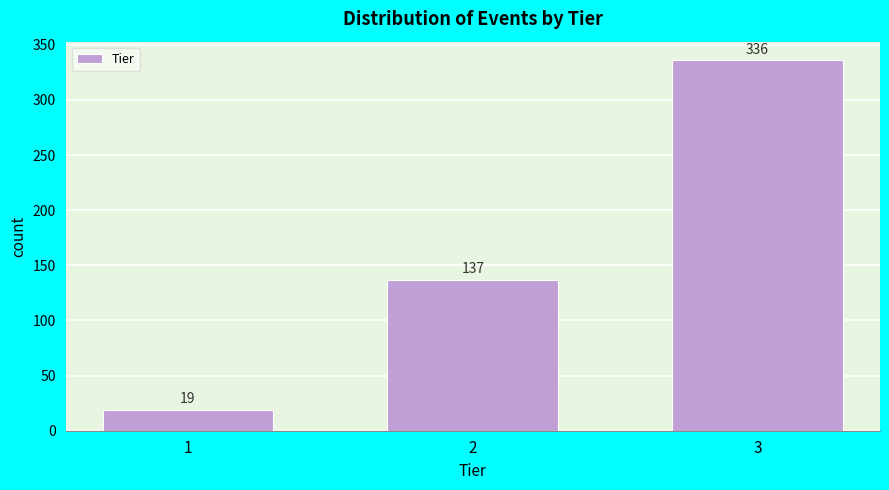

Reading left to right, list all the values displayed in this chart.

1=19	2=137	3=336